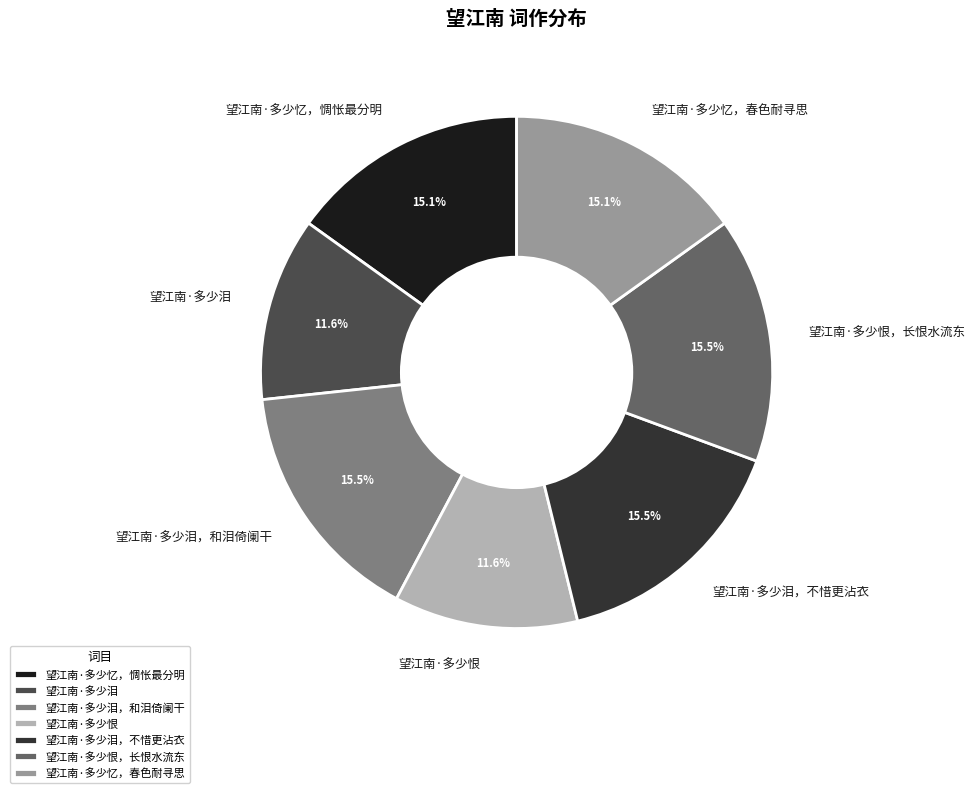

How many segments does this pie chart have?

7